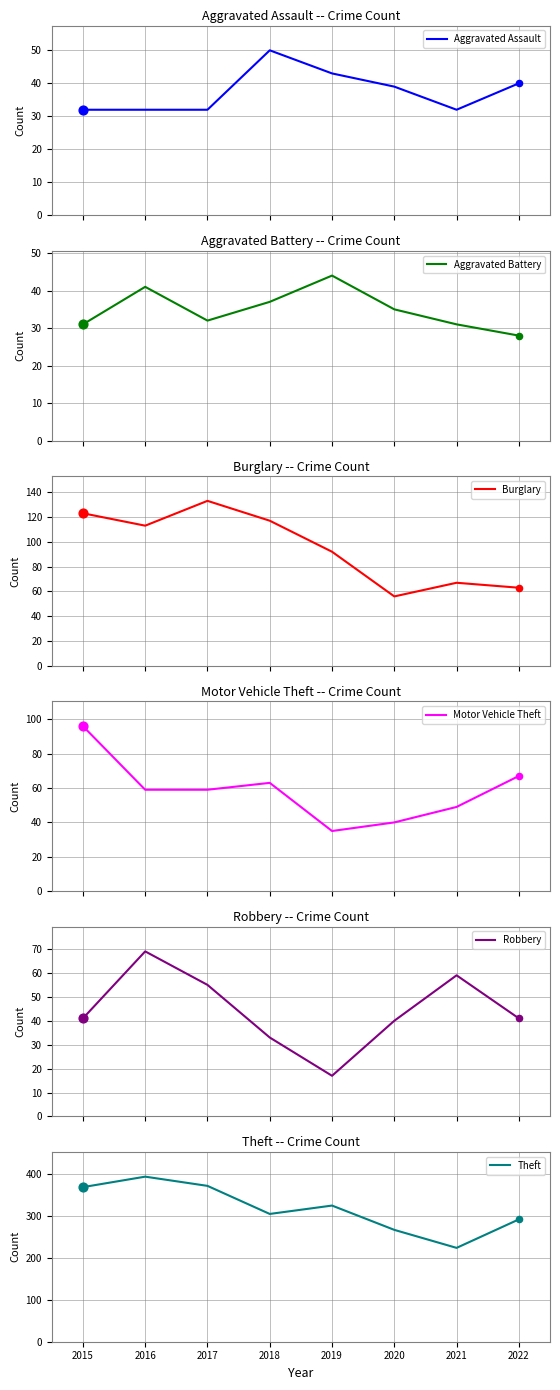

At which category is the sum across all series the highest?

2016